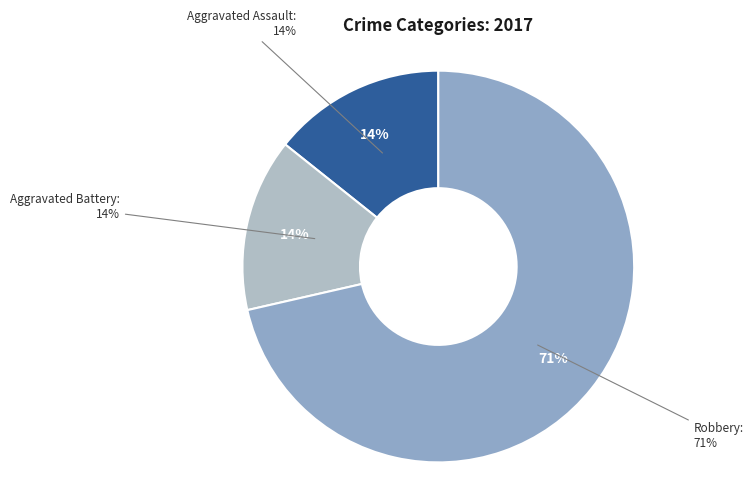

How many slices are in this pie chart?

3